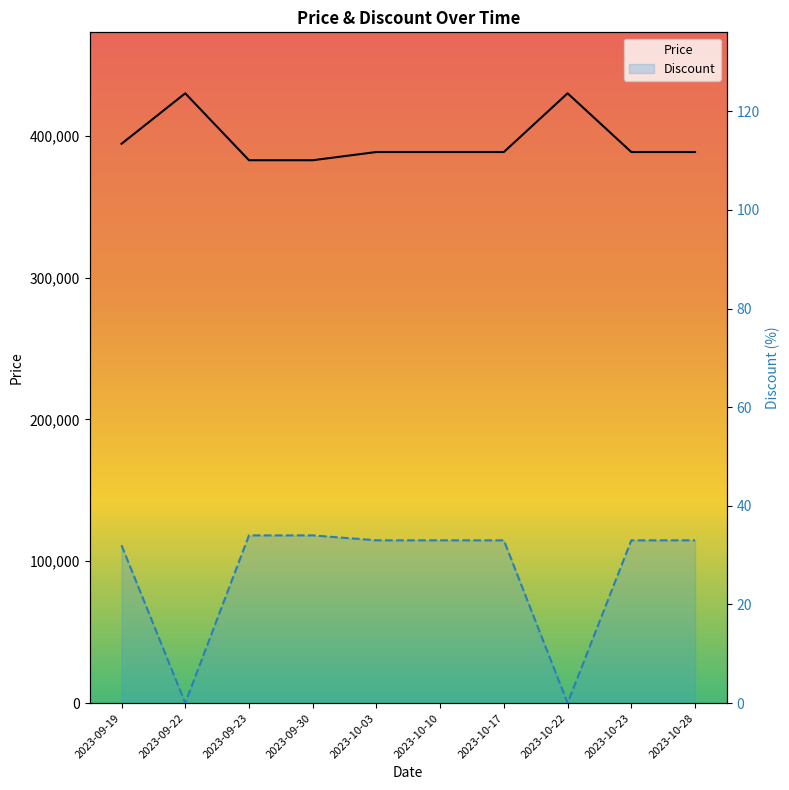

Where is Discount nearest to the value 17?

2023-09-19